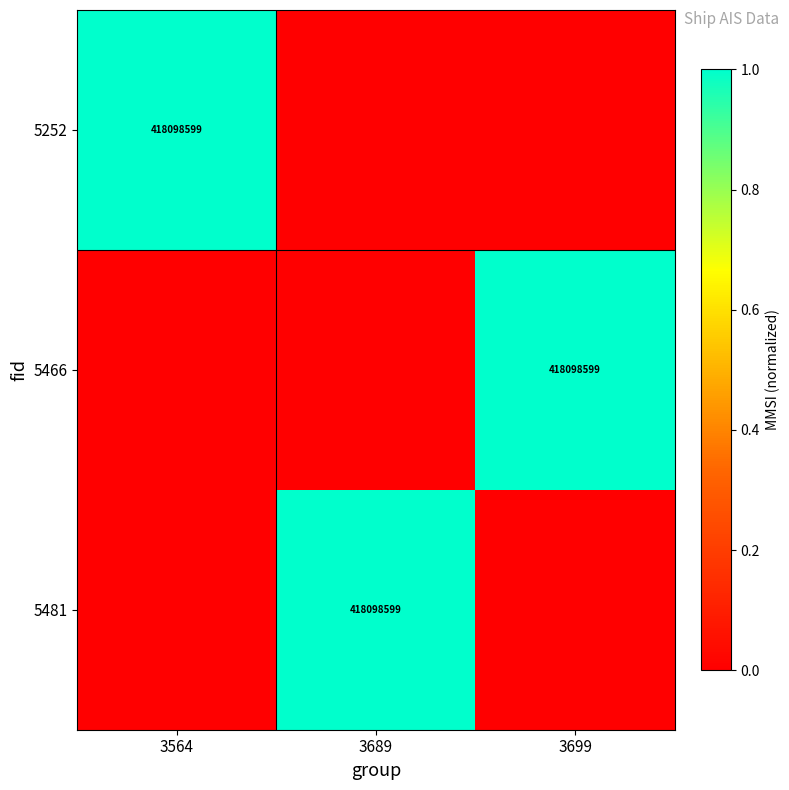

The 5481 series shows 2 at 3689. True or false?

False